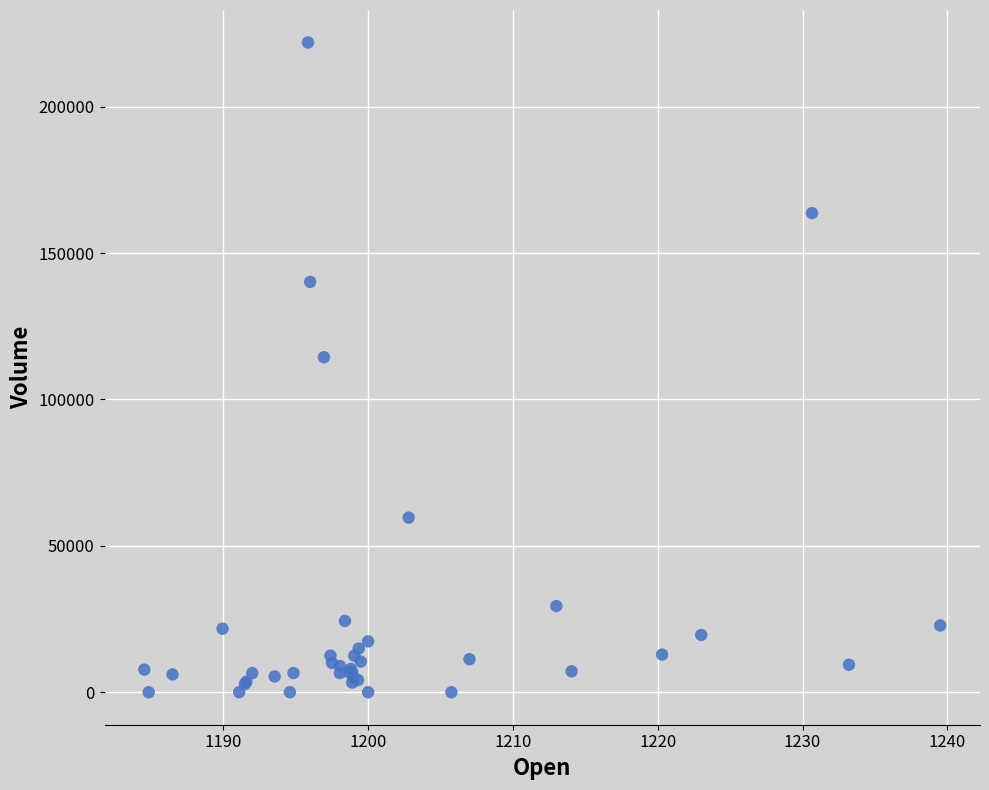

What Y value in the scatter plot is closest to 110963?

114441